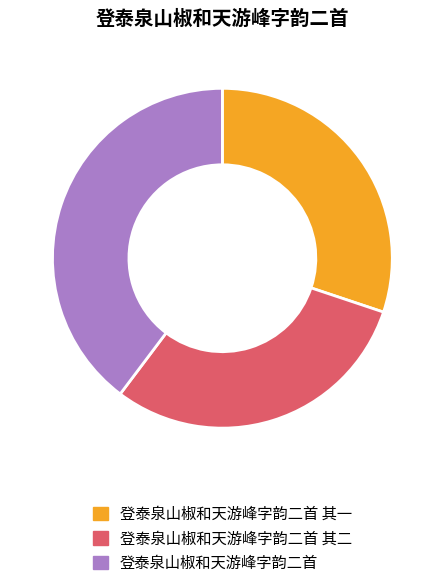

Which slice is the largest?

登泰泉山椒和天游峰字韵二首